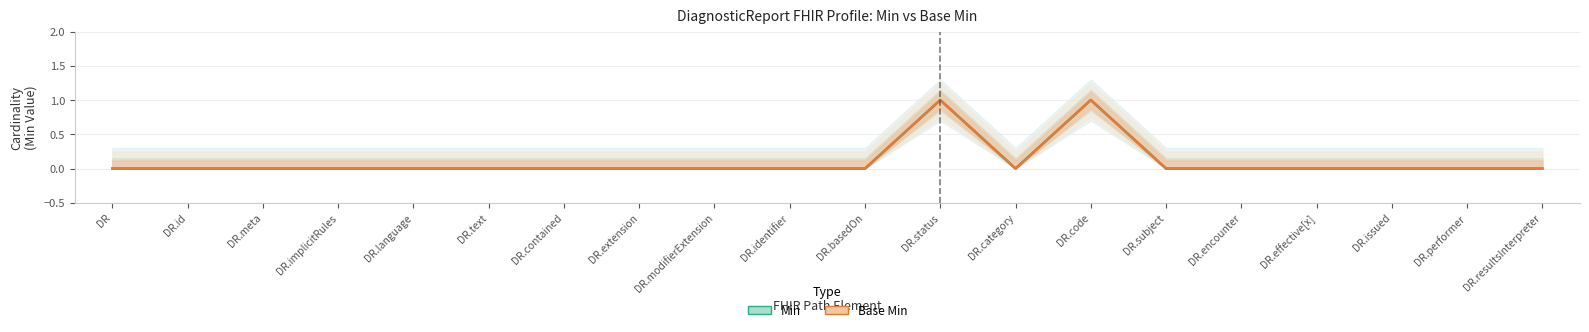

True or false: Base Min and Min intersect in this chart.

False